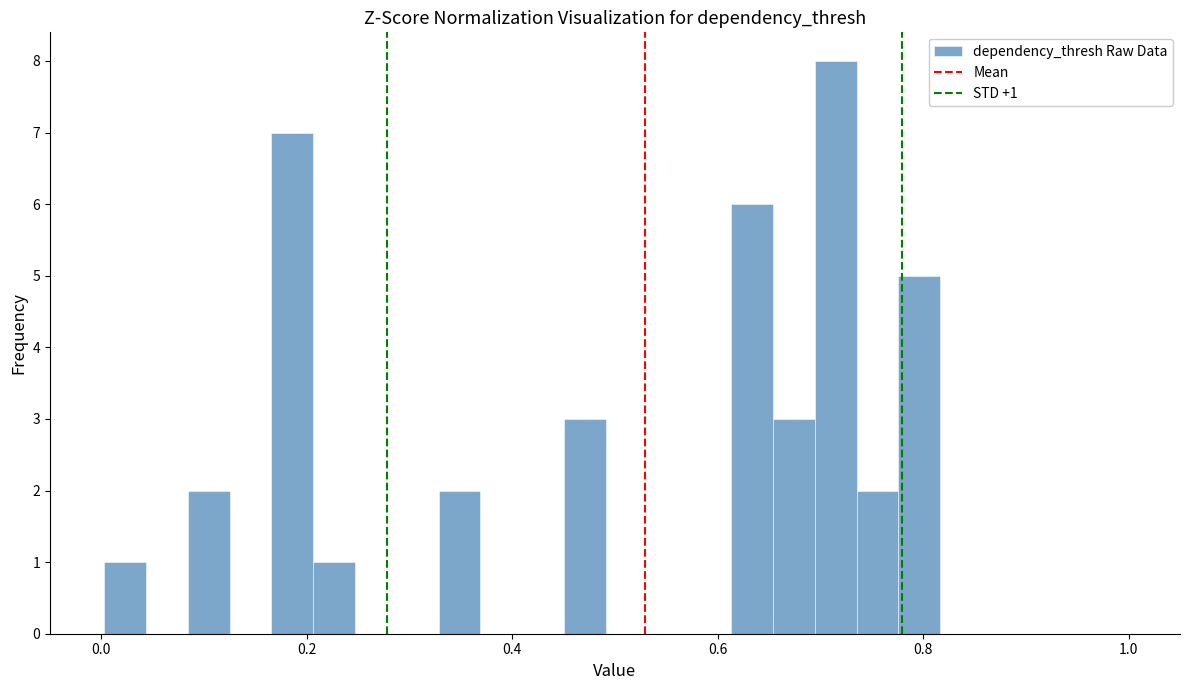

Around what value on the x-axis is the tallest bar? Give the approximate position of its centre, as read against the axis.

0.72